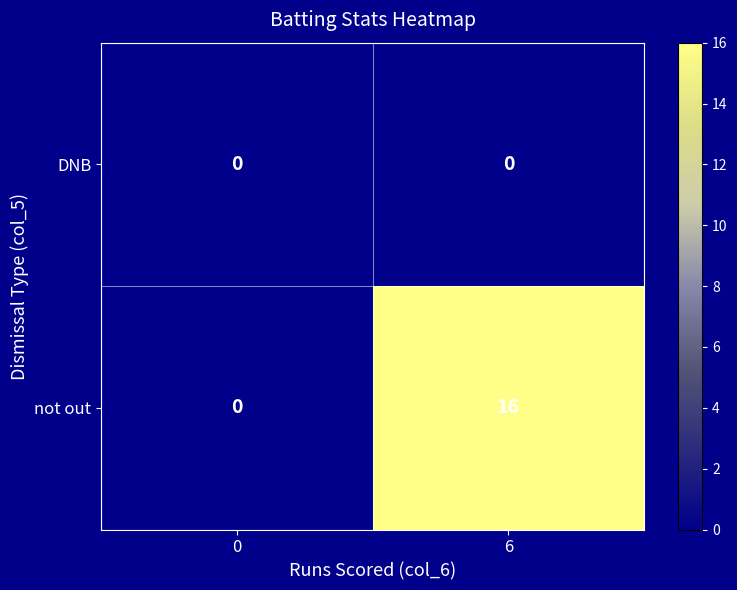

The value of not out at 6 is 23. True or false?

False